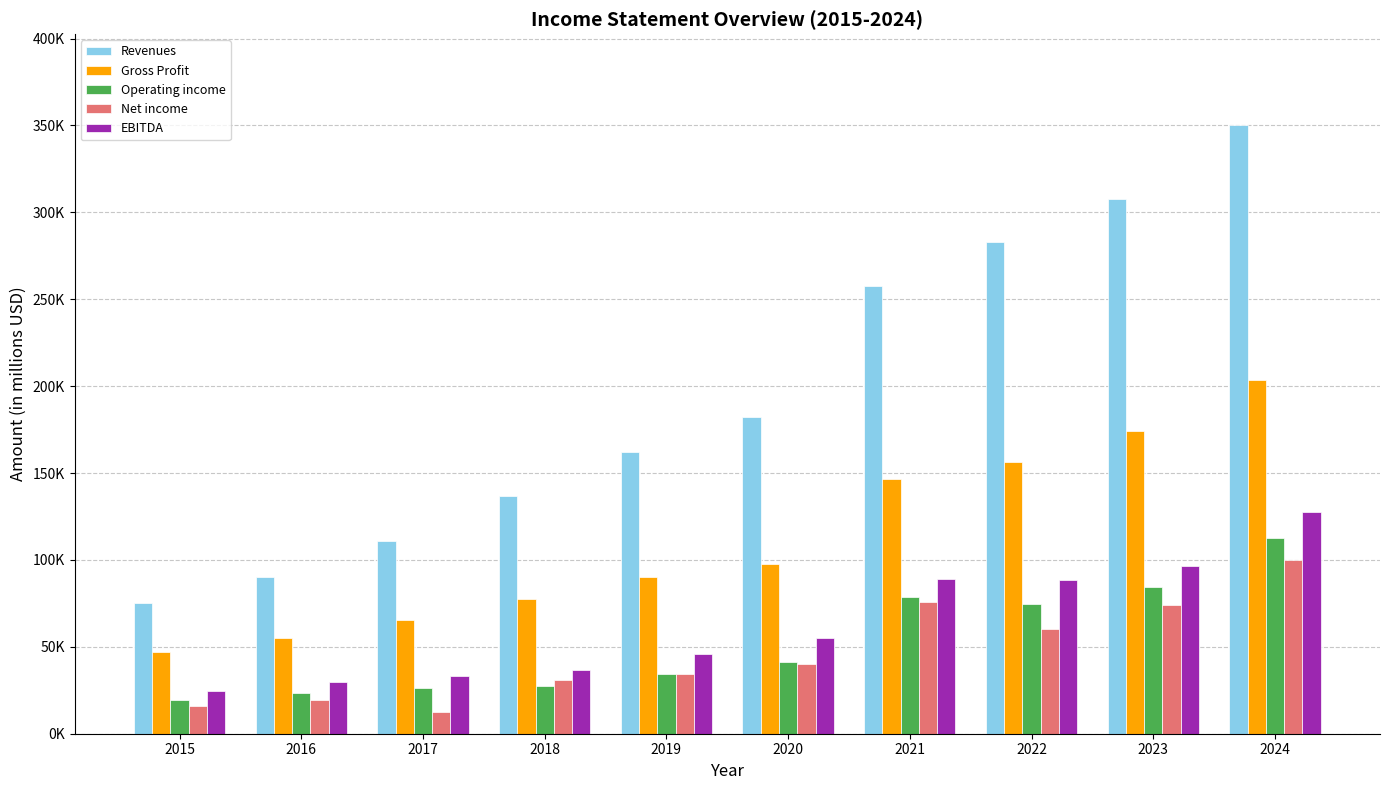

What is the value of the Revenues bar at the 10th from the left?

350018